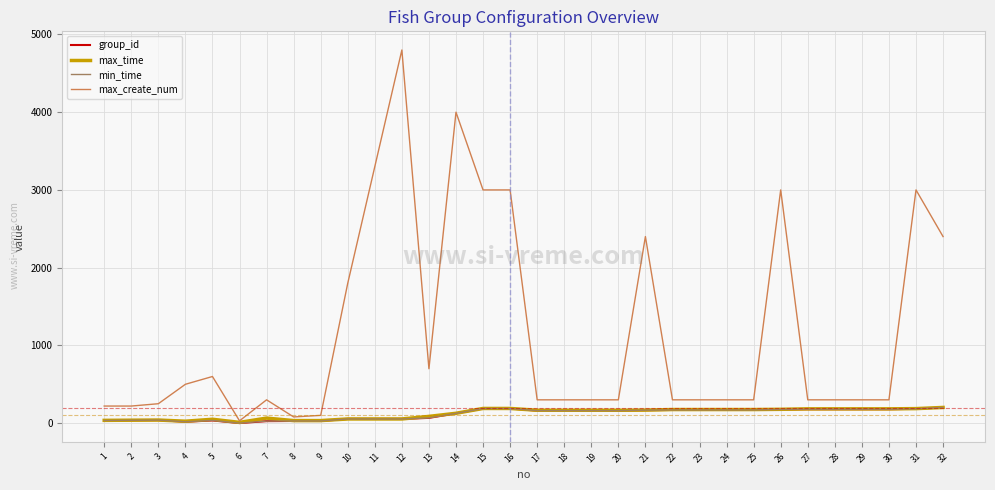

How many lines are shown in the chart?

4